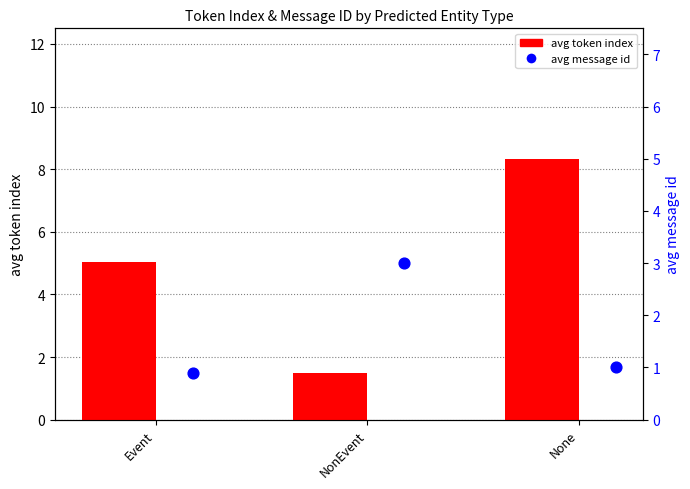

At which category is the sum across all series the highest?

None